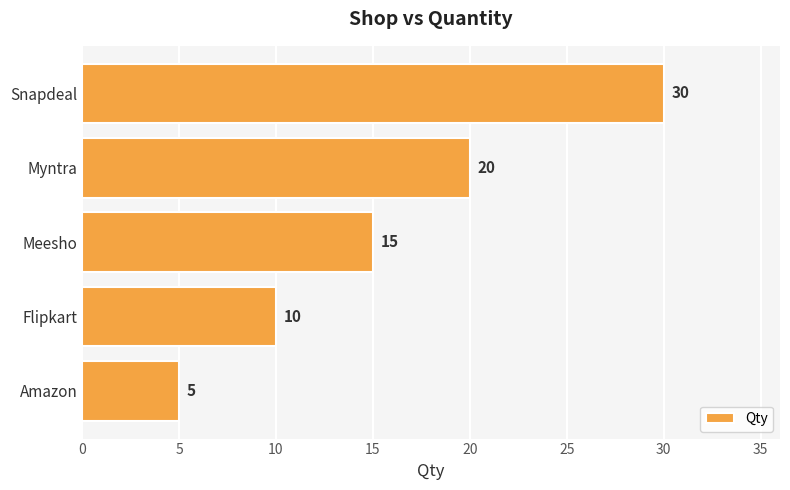

How many series are shown in this chart?

1